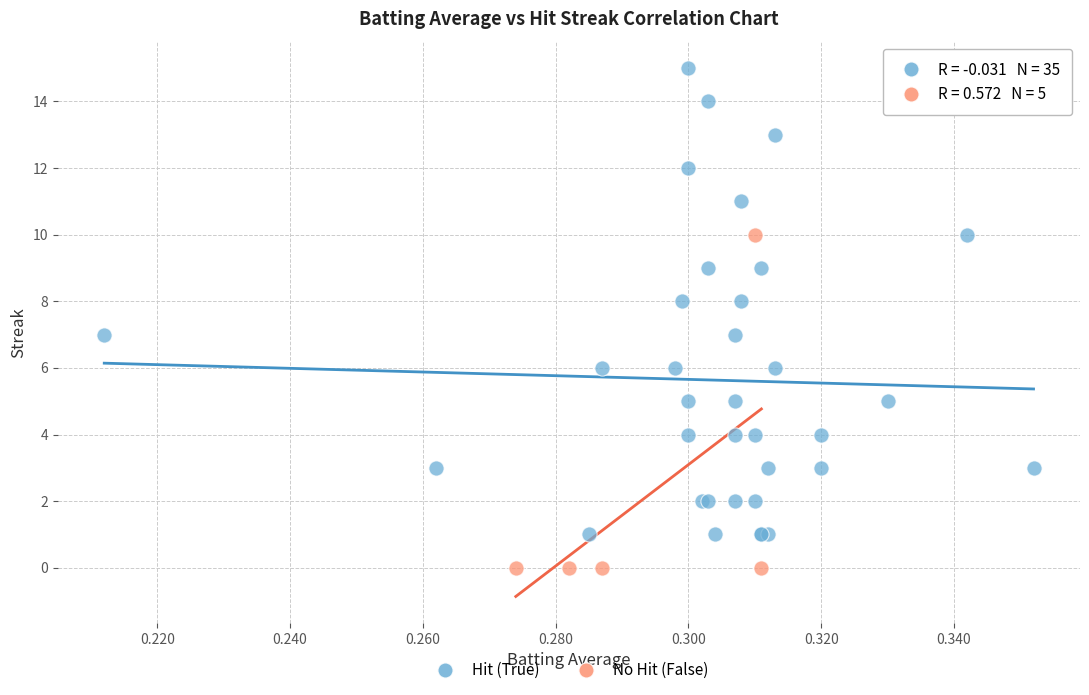

Which series has the largest Y range (max minus min)?

Hit (True)